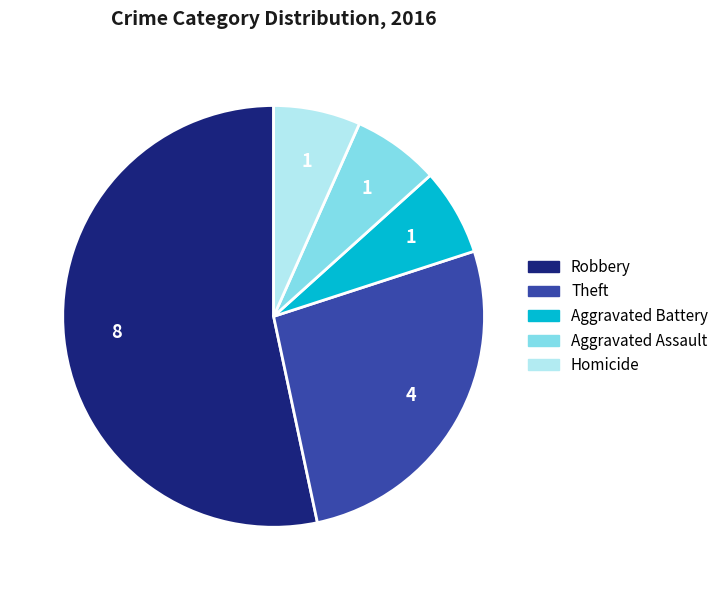

Which has a higher value, Aggravated Battery or Robbery?

Robbery